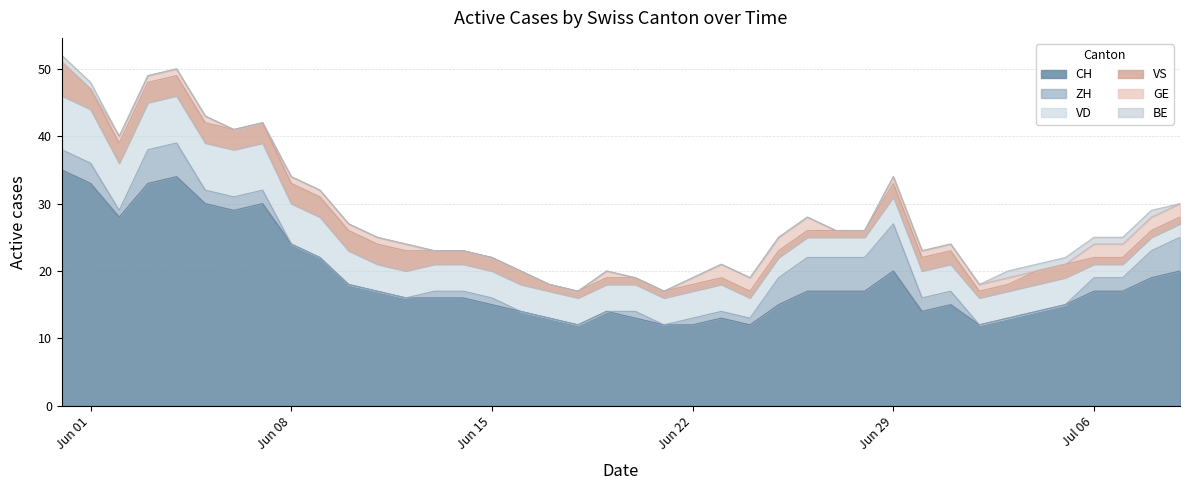

How many values in ZH are above zero?

26